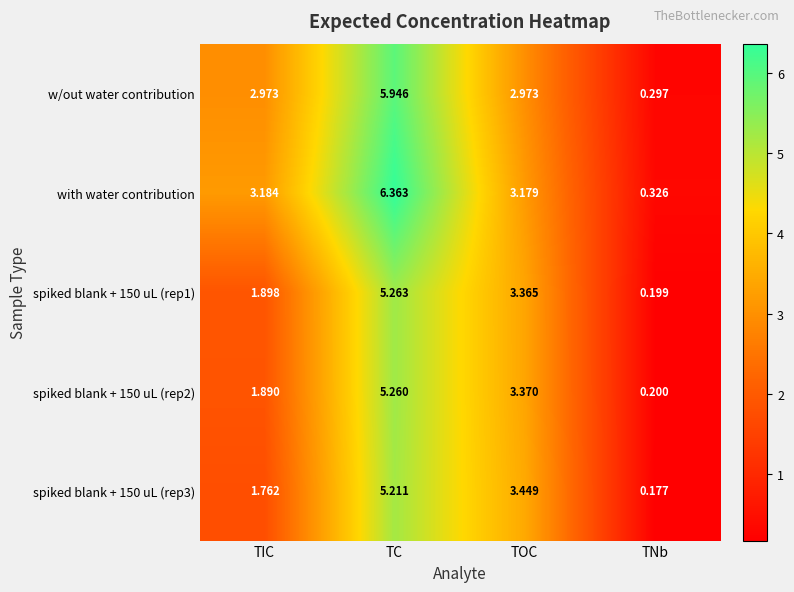

What is the difference between the highest and lowest values at TOC?

0.5